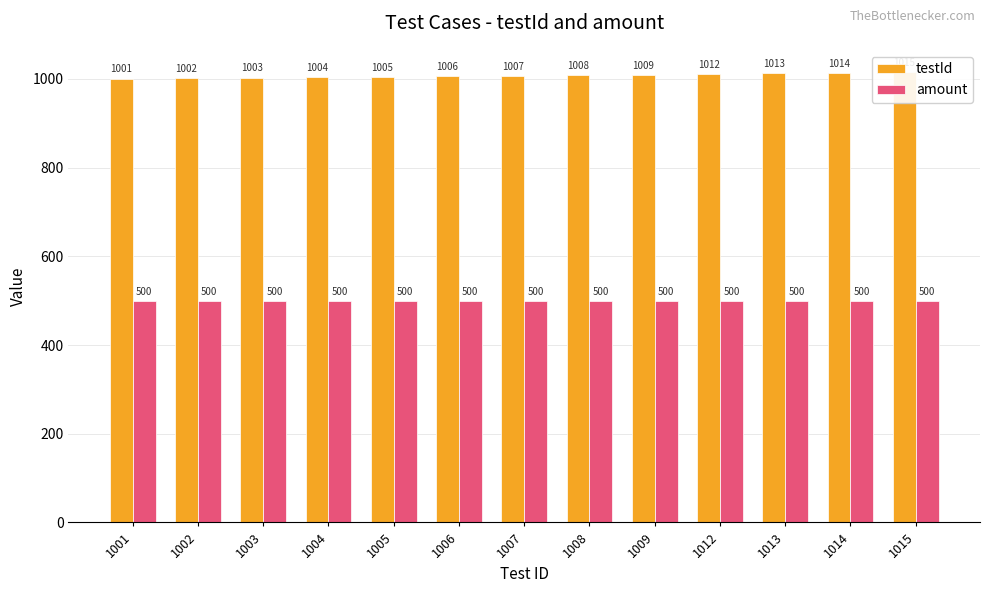

Reading left to right, transcribe all the data shown in this chart.

testId: 1001=1001	1002=1002	1003=1003	1004=1004	1005=1005	1006=1006	1007=1007	1008=1008	1009=1009	1012=1012	1013=1013	1014=1014	1015=1015
amount: 1001=500	1002=500	1003=500	1004=500	1005=500	1006=500	1007=500	1008=500	1009=500	1012=500	1013=500	1014=500	1015=500